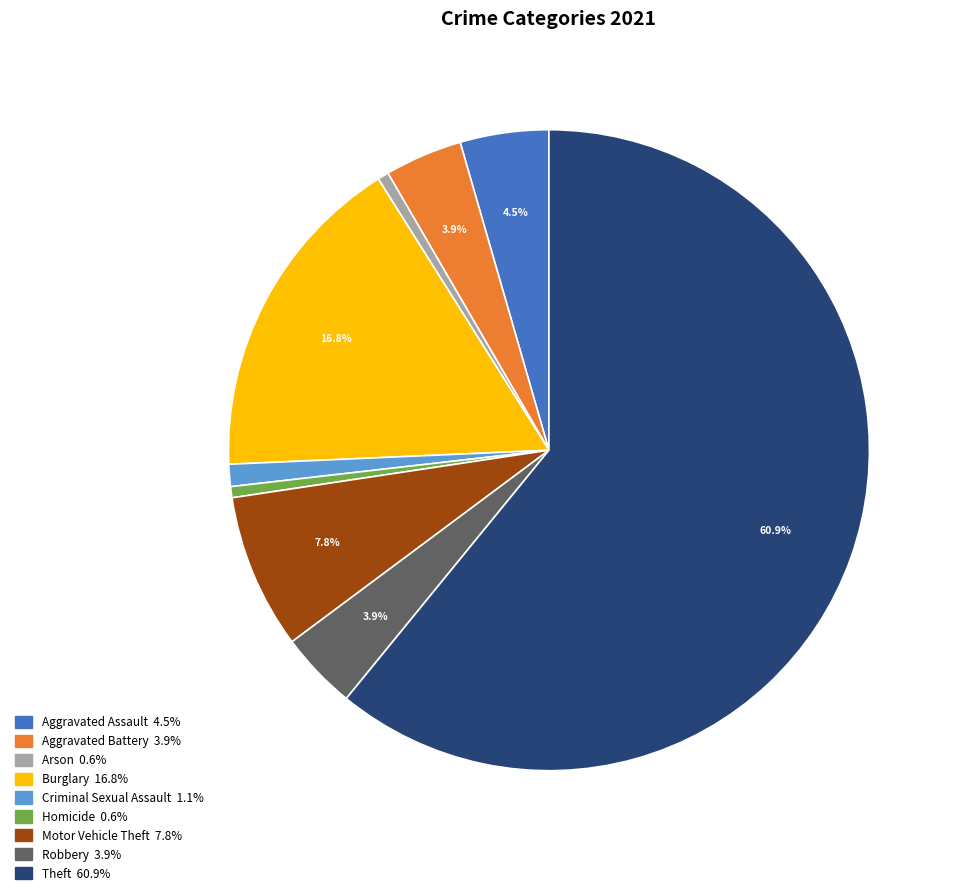

What is the total percentage of Motor Vehicle Theft and Aggravated Assault?

12.3%